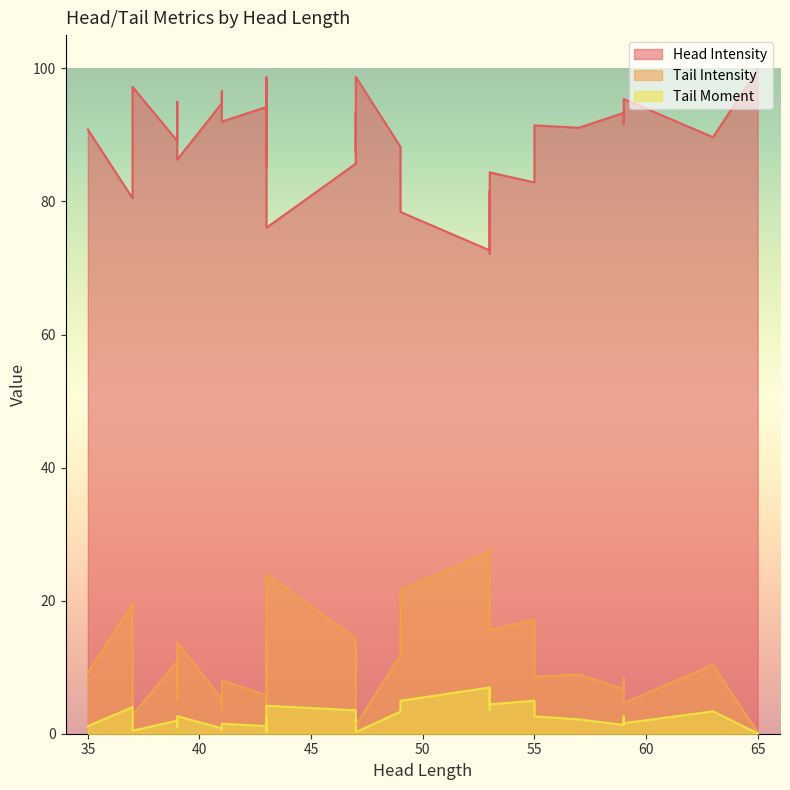

List the series in order of their peak value, lowest first.

Tail Moment, Tail Intensity, Head Intensity